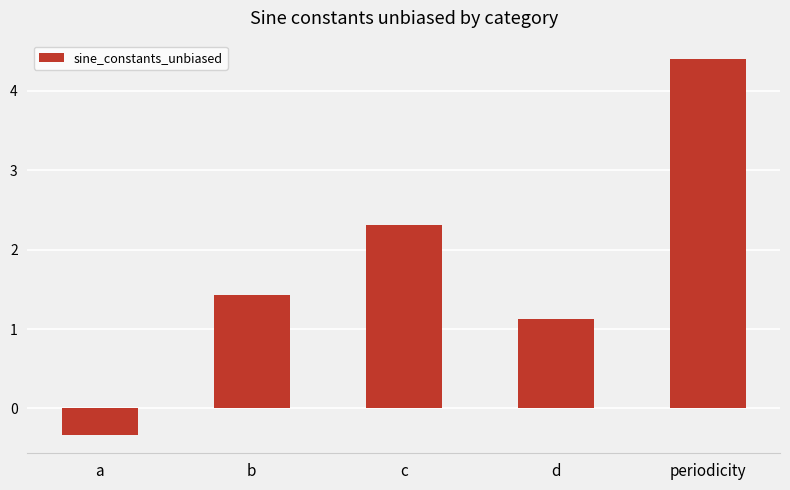

True or false: the data shows 1.1 at d.

True